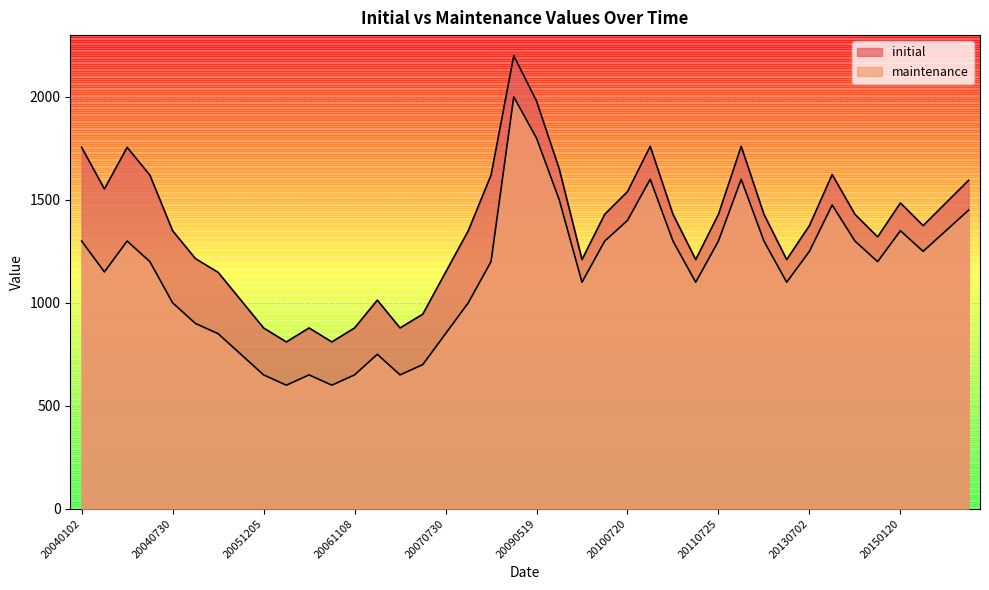

Rank the categories by initial value from lowest to highest.

20060209, 20060821, 20051205, 20060606, 20061108, 20070424, 20070615, 20050301, 20070301, 20041124, 20070730, 20100305, 20110621, 20120203, 20041026, 20140919, 20040730, 20071127, 20130702, 20160408, 20100510, 20110606, 20110725, 20120117, 20140409, 20150120, 20160627, 20100720, 20040226, 20161111, 20040624, 20071217, 20130710, 20091127, 20040102, 20040407, 20101217, 20110811, 20090519, 20090414